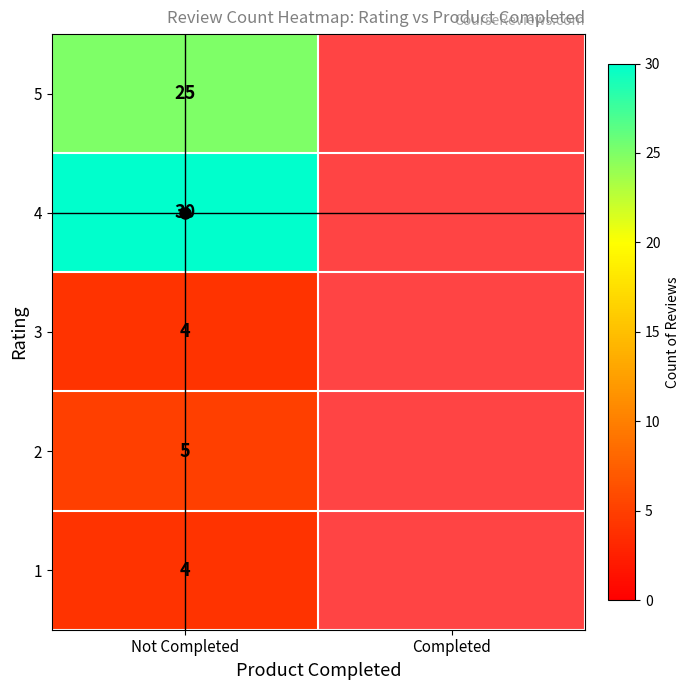

List the series in order of their peak value, highest first.

4, 5, 2, 1, 3